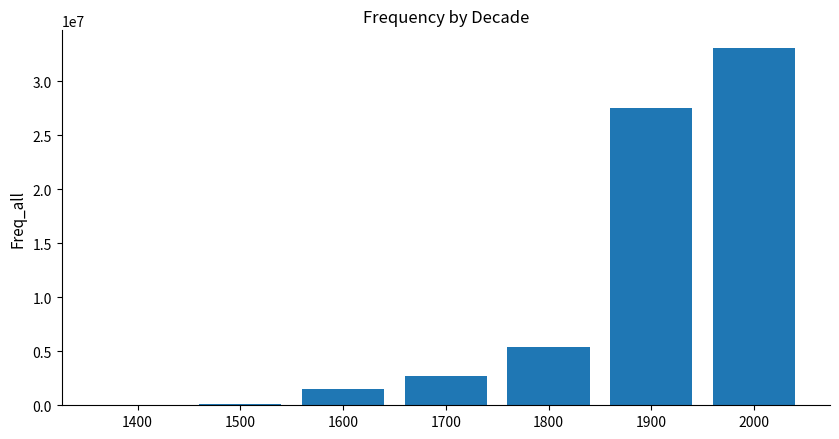

What is the change in value from 1600 to 2000?

+31494213